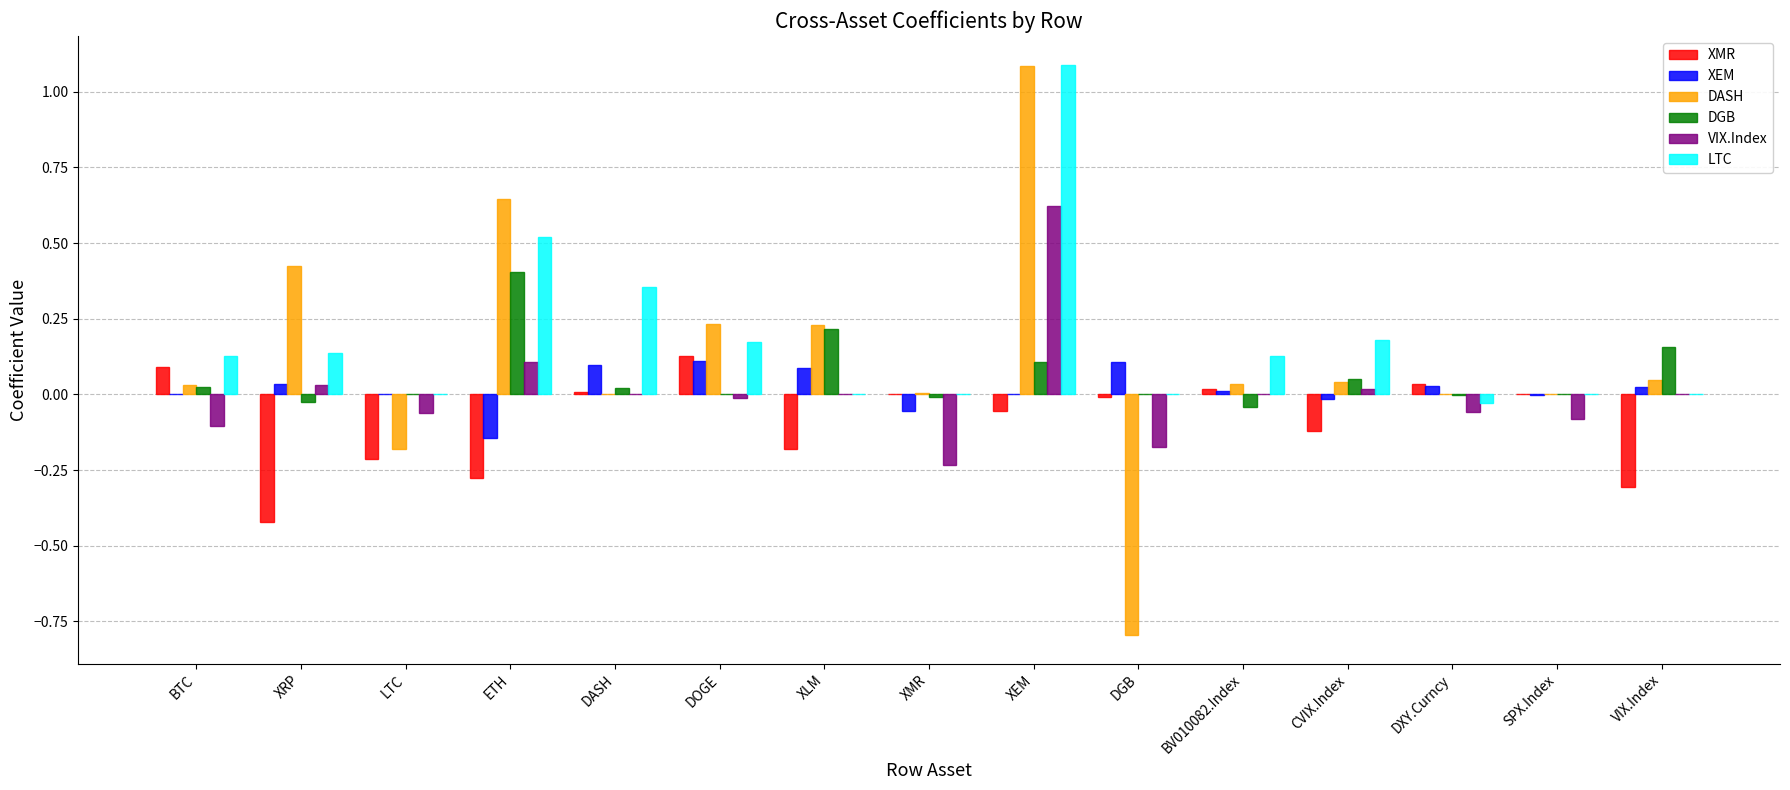

Is it true that LTC equals 0.8 at ETH?

False